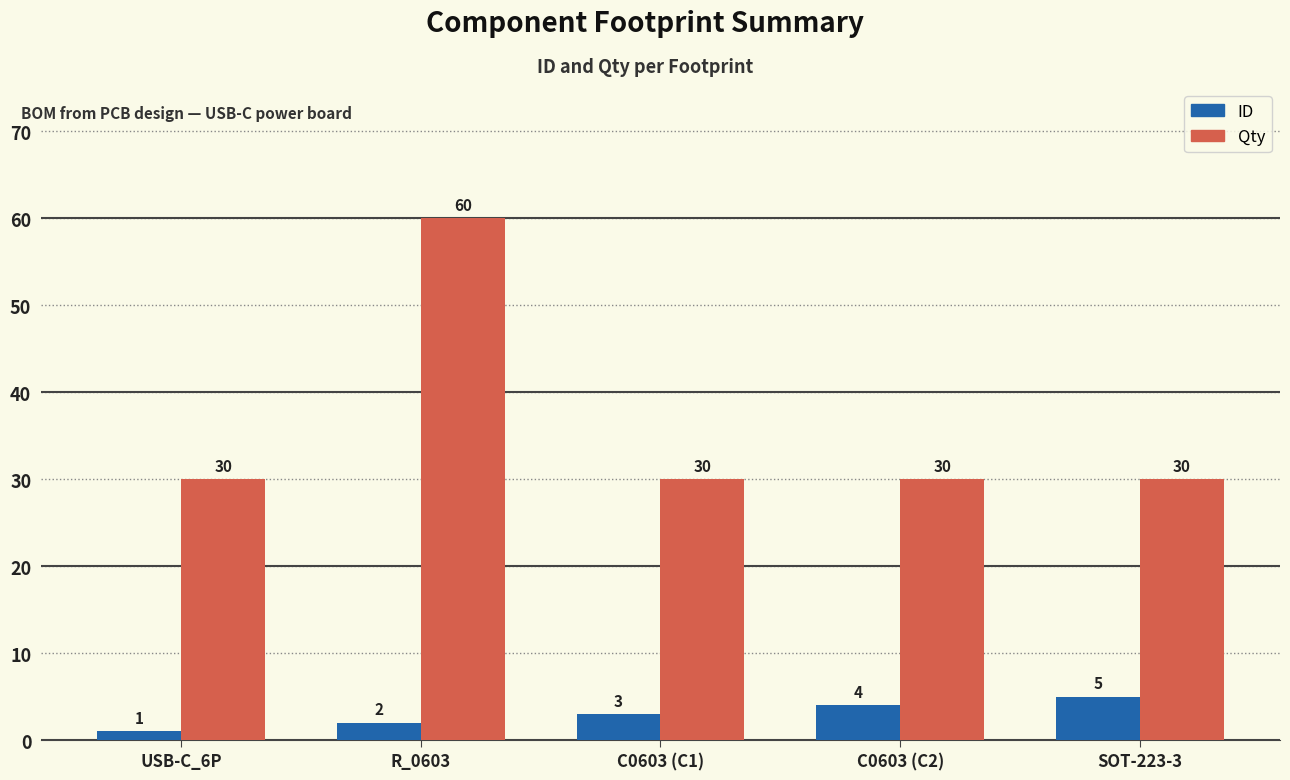

How many series are shown in this chart?

2